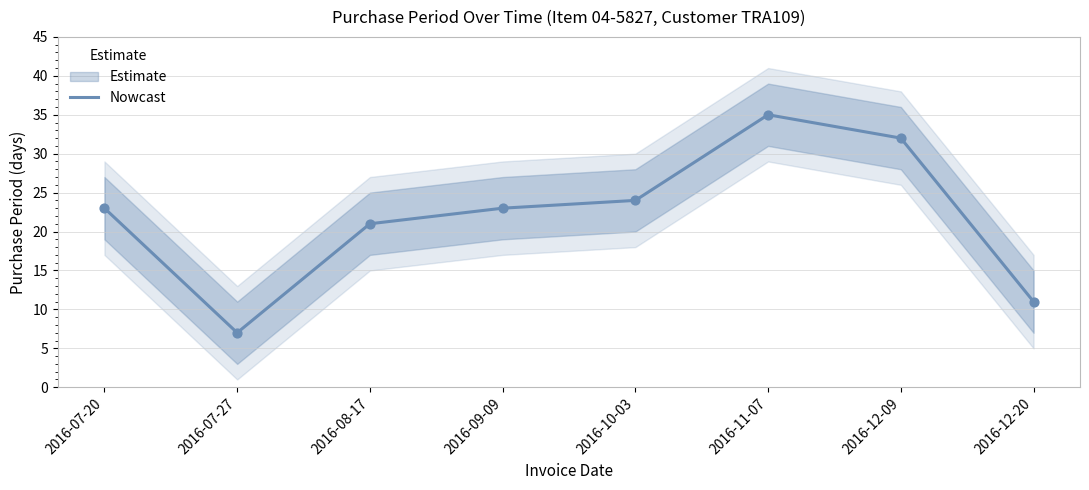

Approximately how many times larger is the value at 2016-11-07 compared to 2016-12-20?

3.2